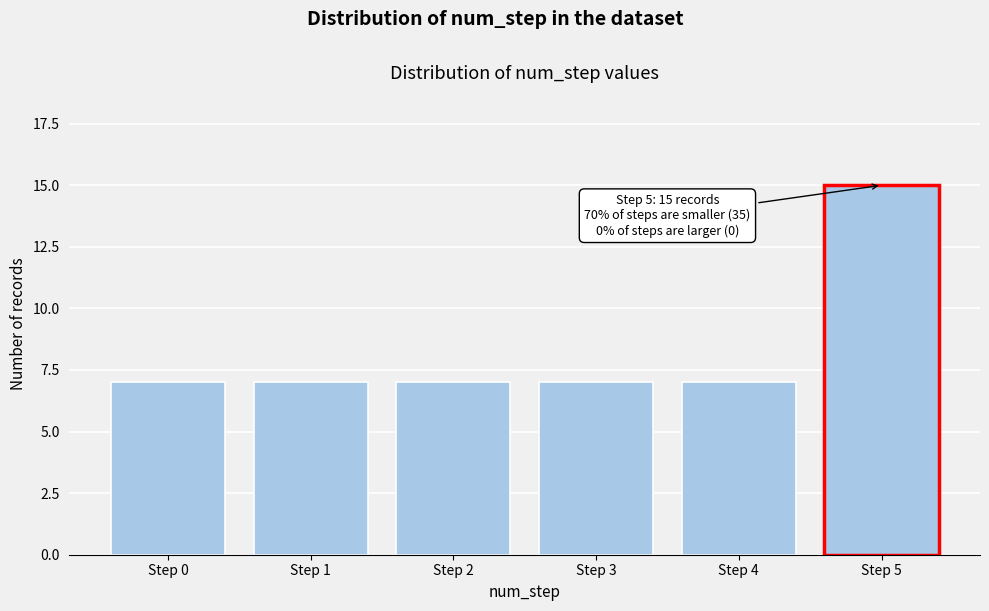

Reading left to right, extract all data points from this chart.

Step 0=7	Step 1=7	Step 2=7	Step 3=7	Step 4=7	Step 5=15